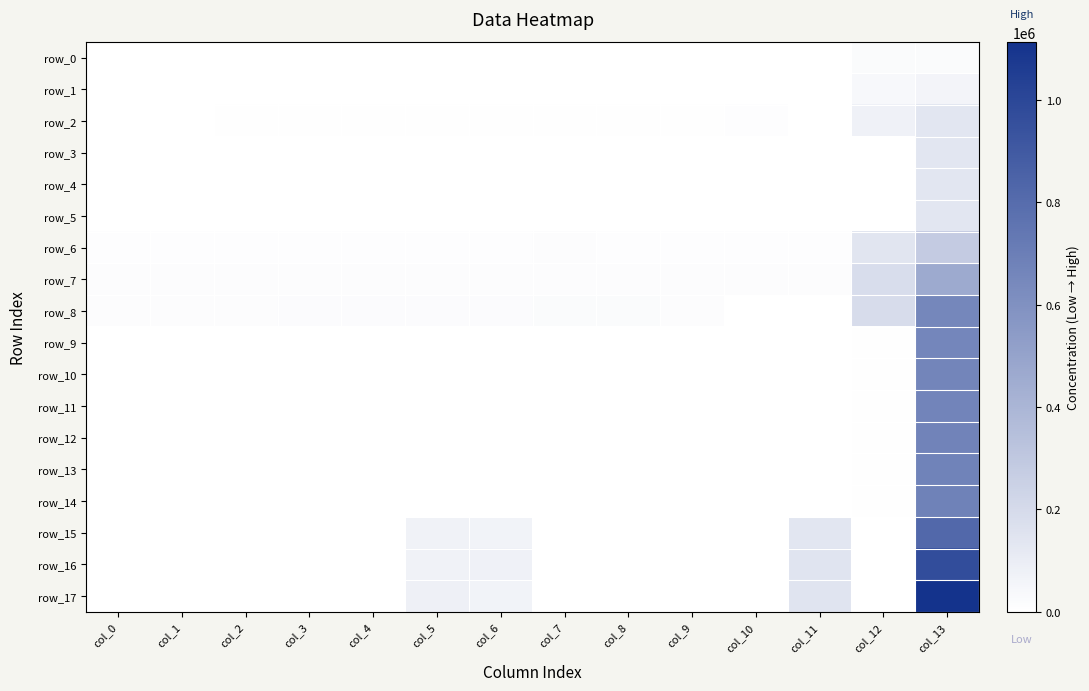

What is the spread (max minus min) of values at col_0?

15321.0